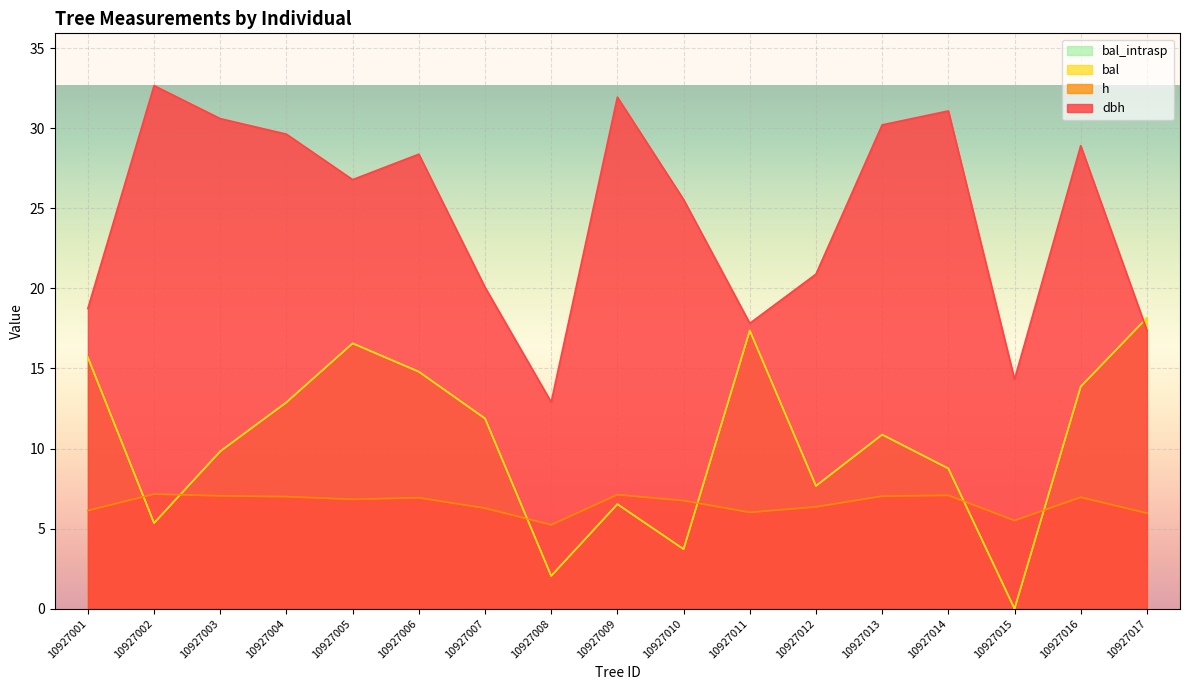

Rank the series at 10927003 from highest to lowest value.

dbh, bal, bal_intrasp, h